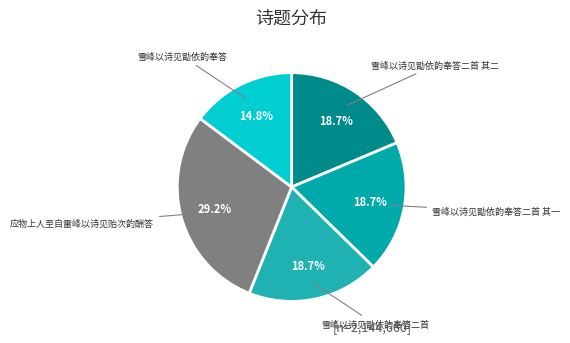

Rank the categories by value from lowest to highest.

雪峰以诗见勖依韵奉答, 雪峰以诗见勖依韵奉答二首 其一, 雪峰以诗见勖依韵奉答二首 其二, 雪峰以诗见勖依韵奉答二首, 应物上人至自雷峰以诗见贻次韵酬答